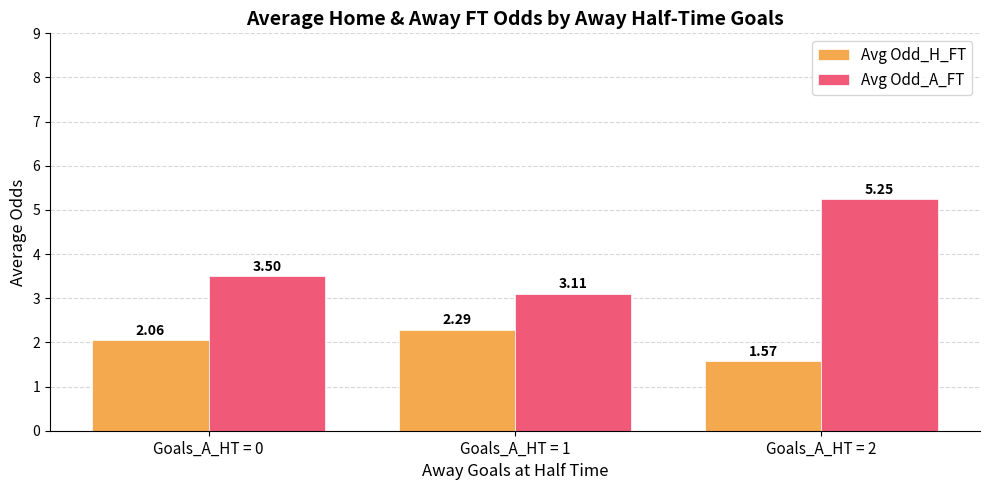

What is the difference between the second highest and minimum values in the Avg Odd_A_FT series?

0.4